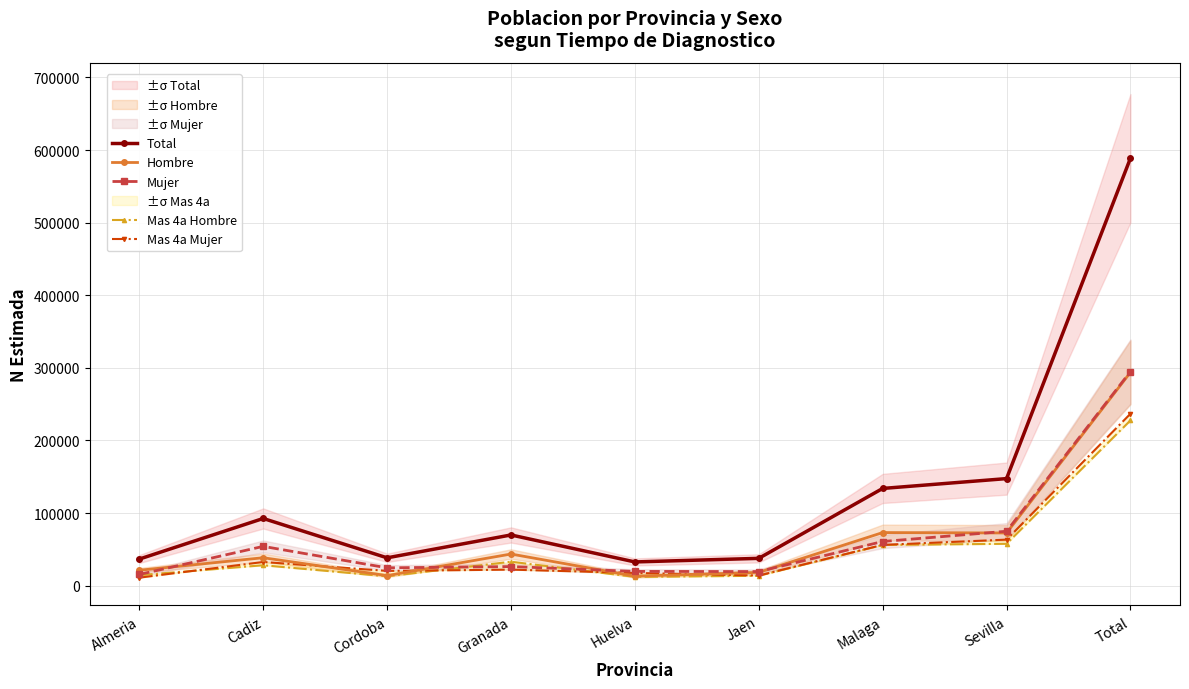

Where is the first local minimum for Mujer?

Cordoba